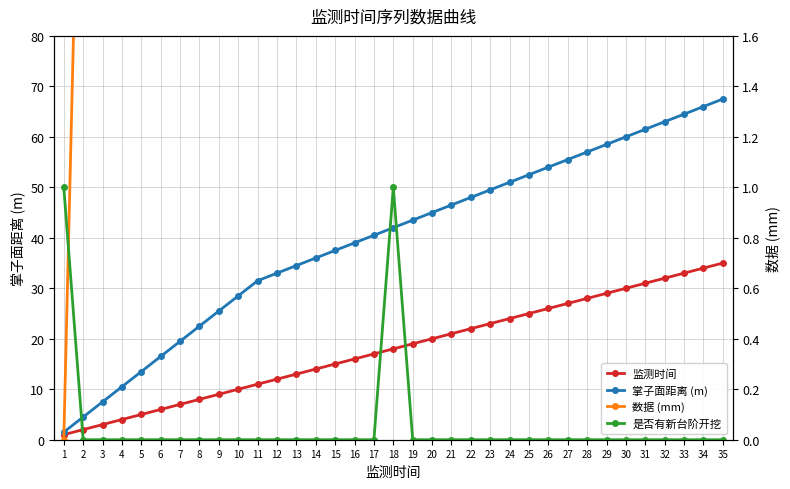

The value of 监测时间 at 22 is 37.6. True or false?

False